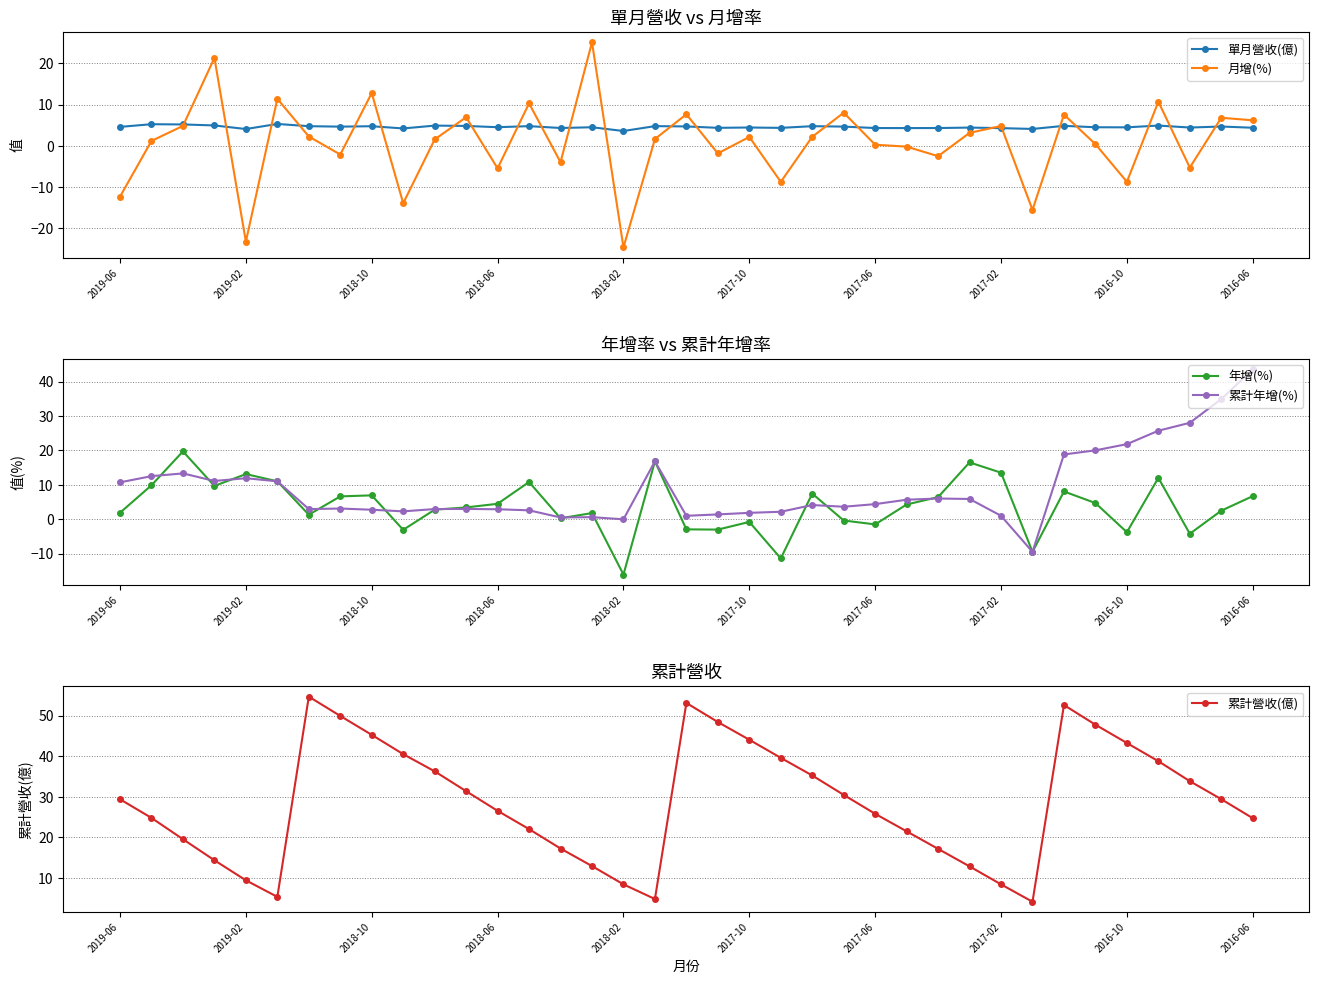

True or false: 月增(%) has more than 0 points higher than both neighbors.

True